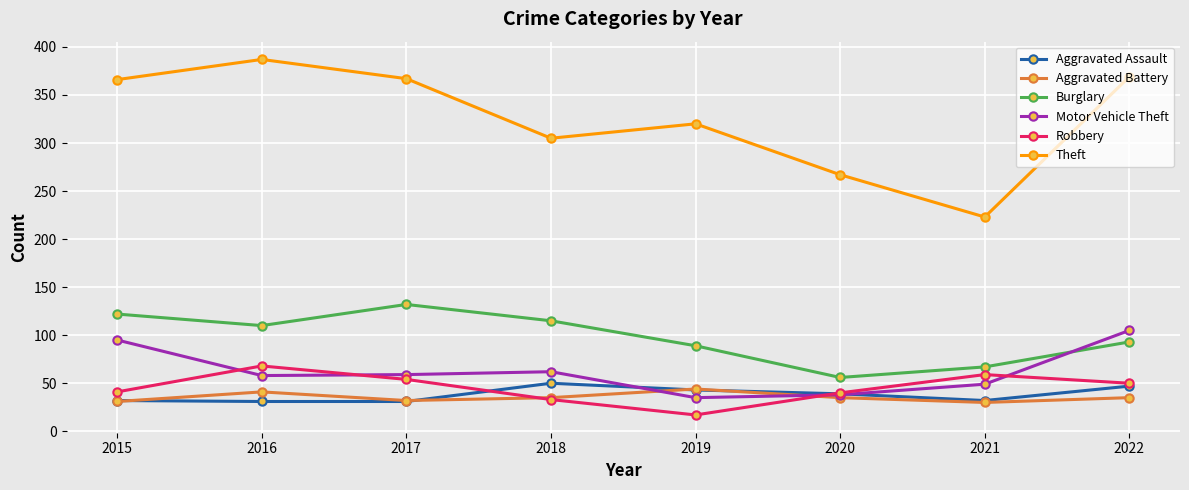

What is the value of the Motor Vehicle Theft point at the 3rd from the left?

59